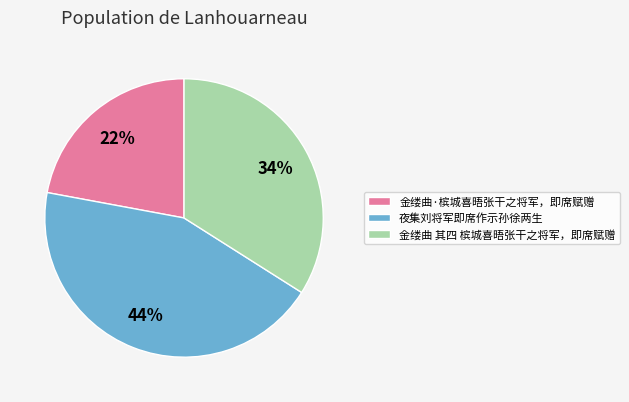

True or false: 金缕曲·槟城喜晤张干之将军，即席赋赠 accounts for 22% of the total.

True